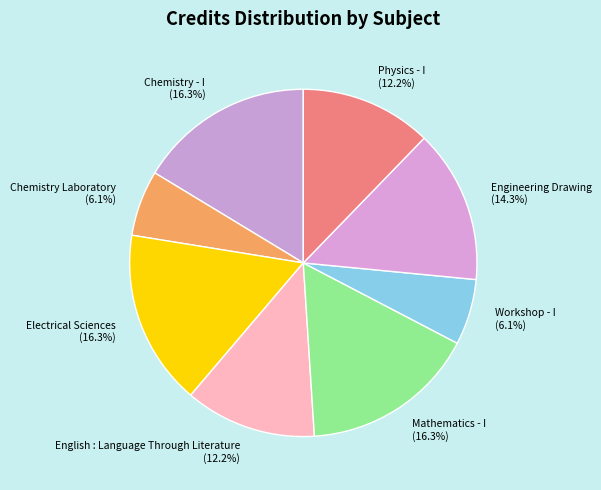

The Physics - I slice represents 12% of the pie. True or false?

True